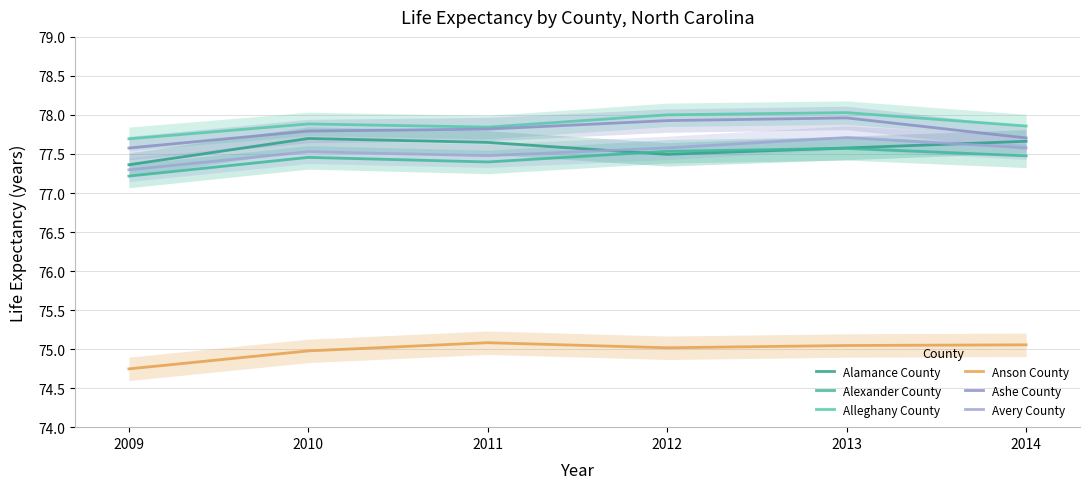

What are all the series names shown in the legend?

Alamance County, Alexander County, Alleghany County, Anson County, Ashe County, Avery County